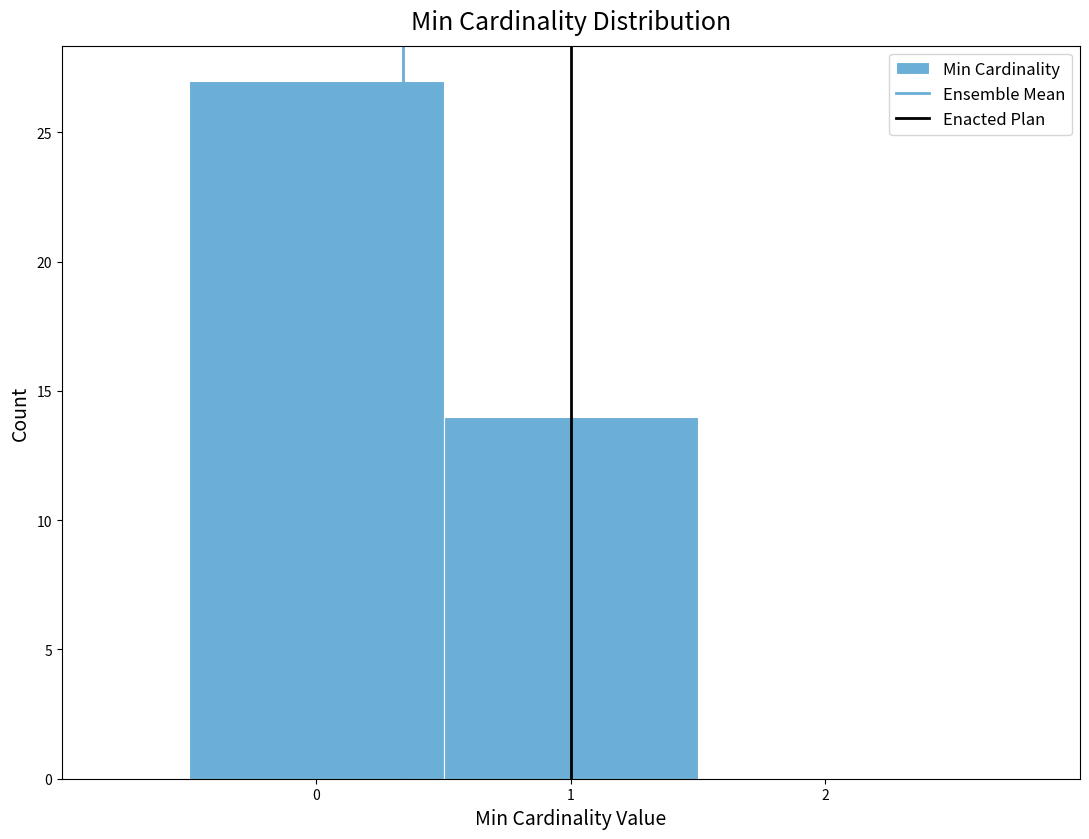

How tall is the bar that spans 0.5 to 1.5 on the x-axis? The values are not printed on the chart, so give them approximately, as read against the axis.

14